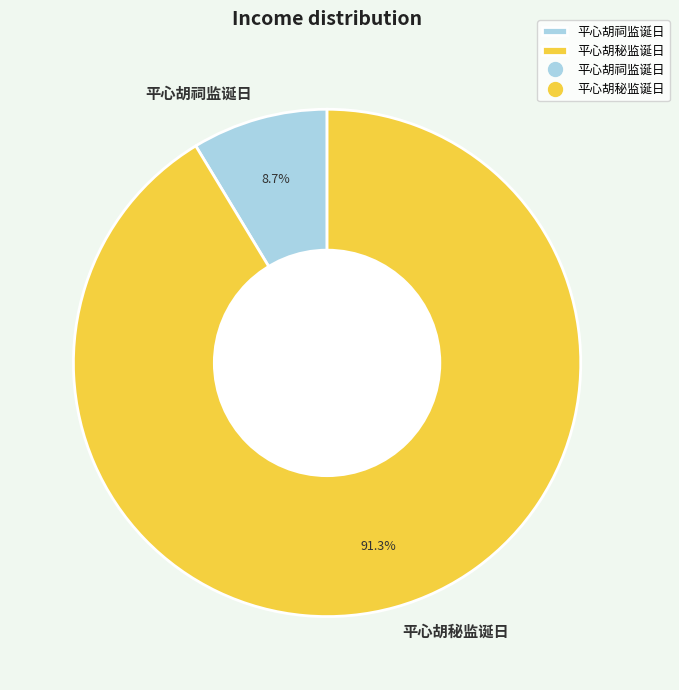

Is it true that 平心胡祠监诞日 is 9% of the pie?

True